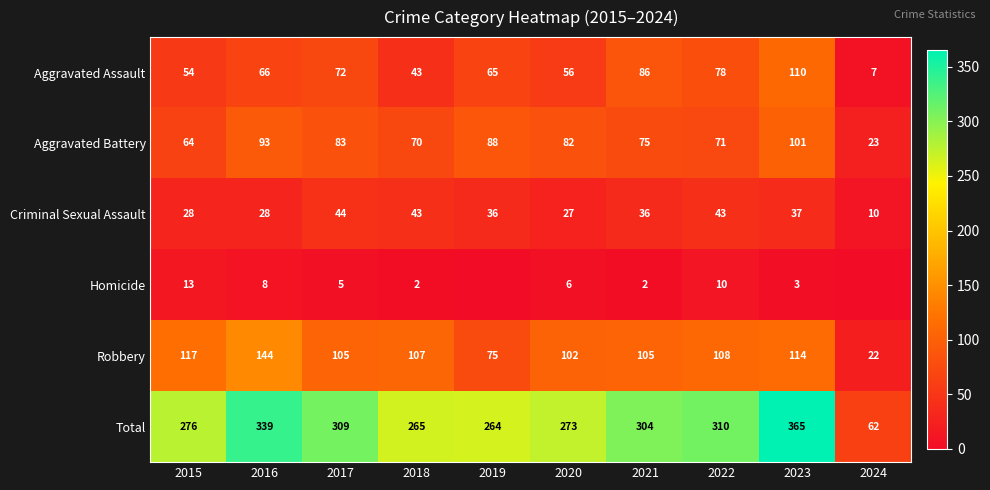

Rank the categories by Aggravated Assault value from highest to lowest.

2023, 2021, 2022, 2017, 2016, 2019, 2020, 2015, 2018, 2024